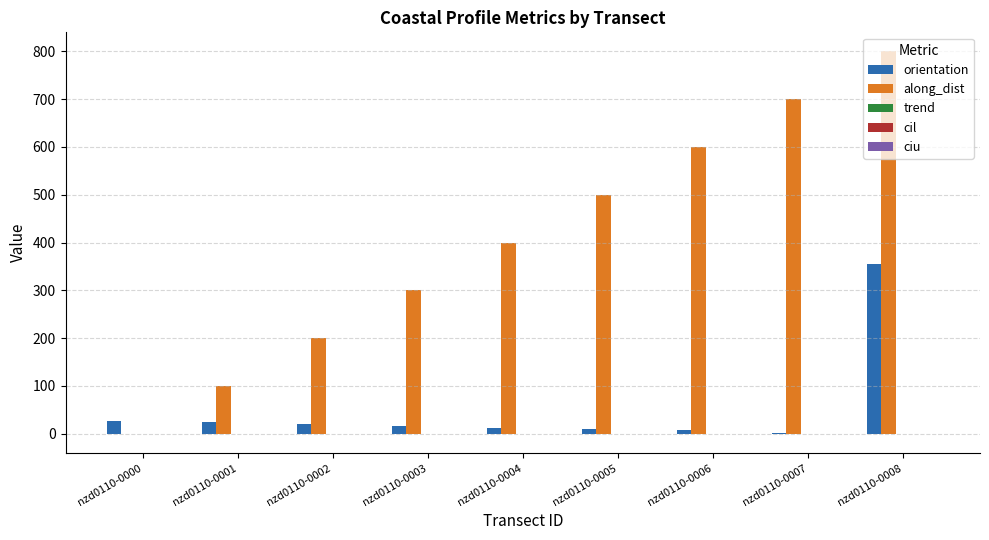

What is the greatest value displayed?

799.5